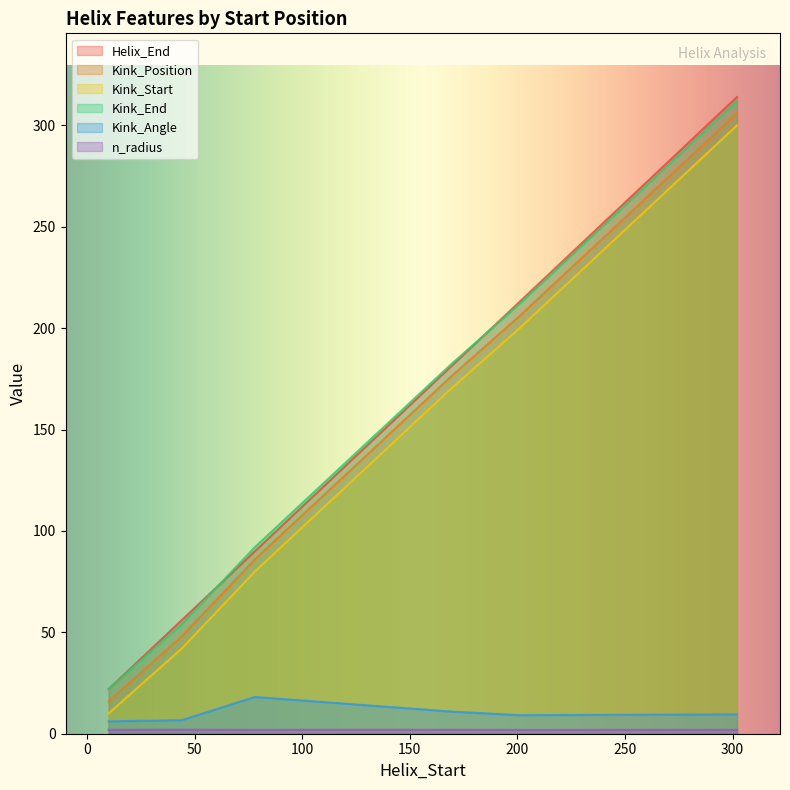

What is the difference between the highest and lowest values at 169?

180.1